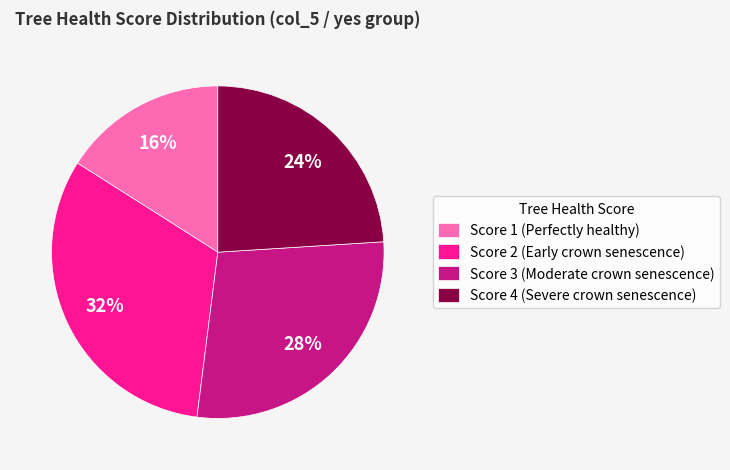

The Score 1 (Perfectly healthy) slice represents 16% of the pie. True or false?

True